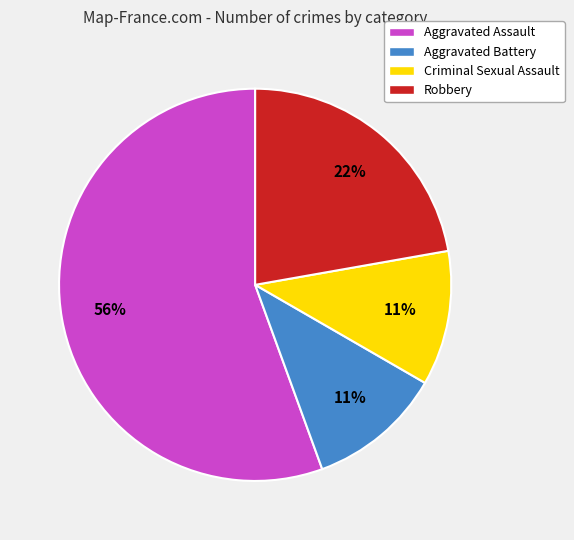

What percentage is the Aggravated Battery slice, to the nearest percent?

11%